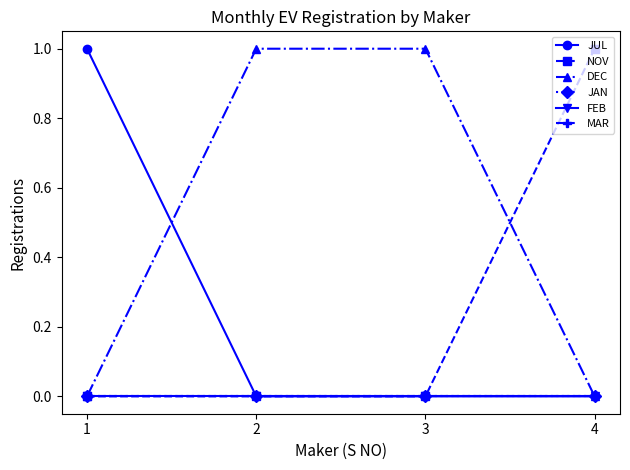

True or false: NOV and JUL cross at least once.

False